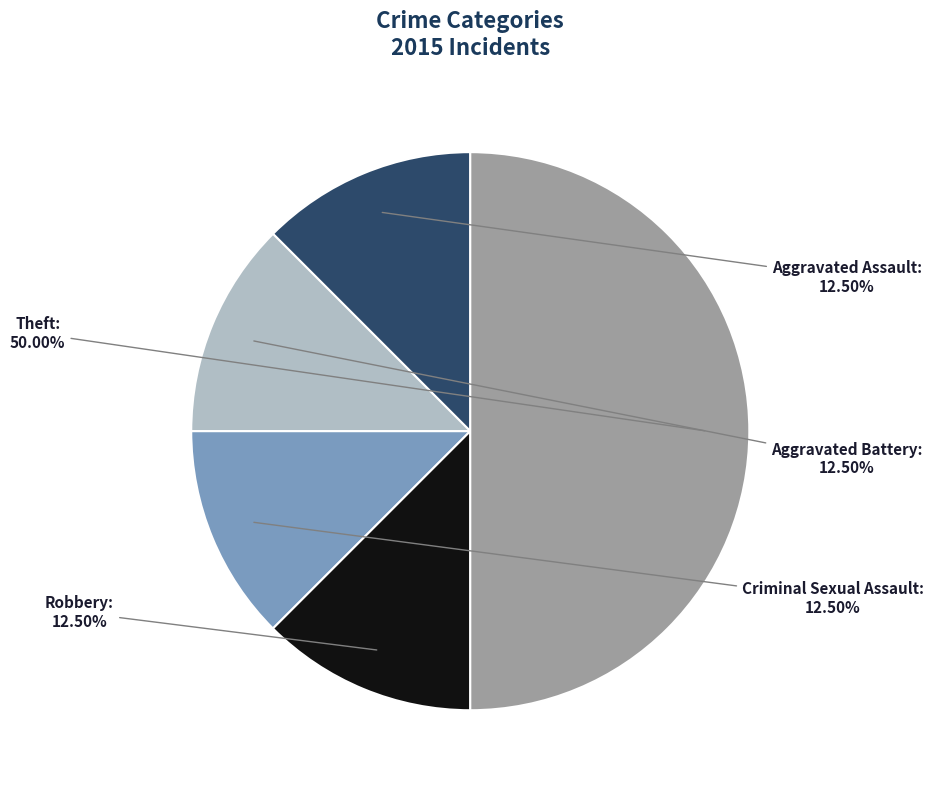

Does Aggravated Battery account for over 50% of the chart?

No